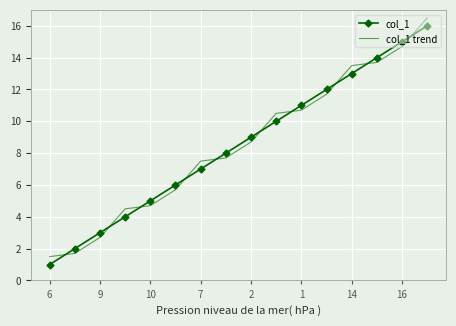

What is the maximum value shown in the chart?

16.5